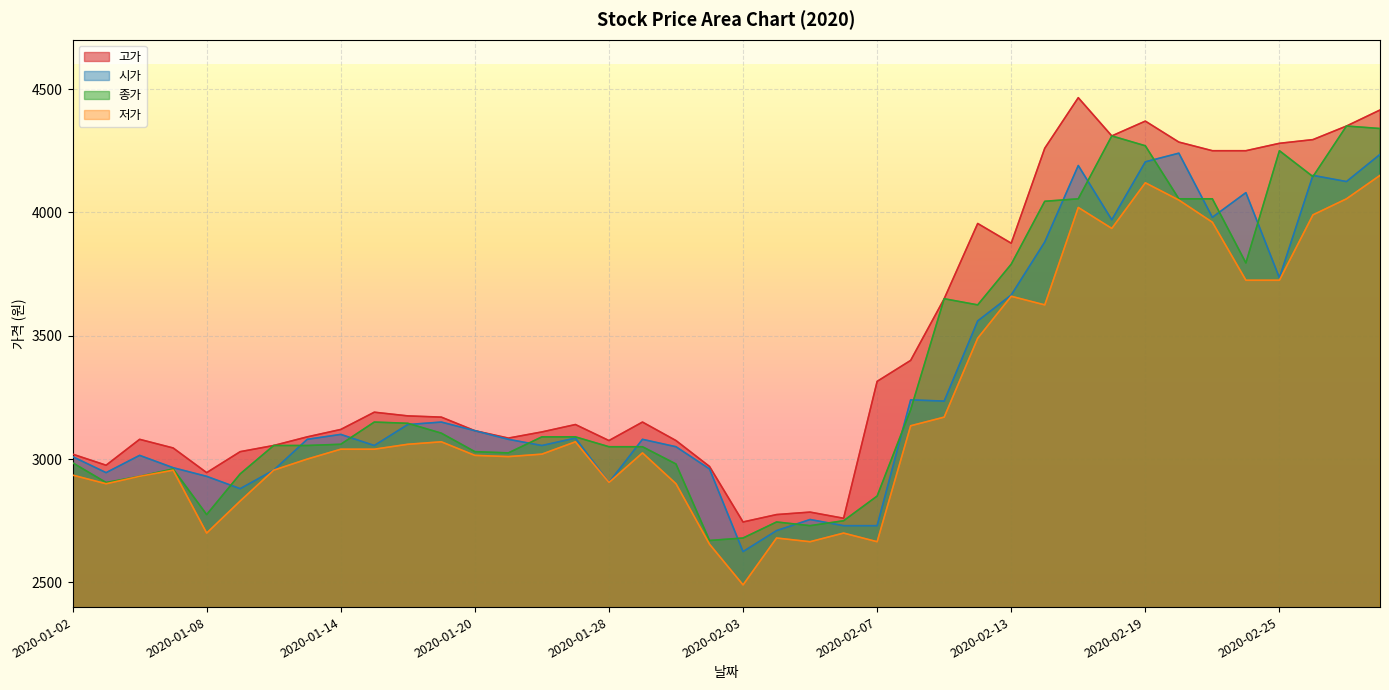

Reading left to right, transcribe all the data shown in this chart.

고가: 2020-01-02=3020	2020-01-03=2975	2020-01-06=3080	2020-01-07=3045	2020-01-08=2945	2020-01-09=3030	2020-01-10=3055	2020-01-13=3090	2020-01-14=3120	2020-01-15=3190	2020-01-16=3175	2020-01-17=3170	2020-01-20=3115	2020-01-21=3085	2020-01-22=3110	2020-01-23=3140	2020-01-28=3075	2020-01-29=3150	2020-01-30=3075	2020-01-31=2970	2020-02-03=2745	2020-02-04=2775	2020-02-05=2785	2020-02-06=2760	2020-02-07=3315	2020-02-10=3400	2020-02-11=3650	2020-02-12=3955	2020-02-13=3875	2020-02-14=4260	2020-02-17=4465	2020-02-18=4310	2020-02-19=4370	2020-02-20=4285	2020-02-21=4250	2020-02-24=4250	2020-02-25=4280	2020-02-26=4295	2020-02-27=4350	2020-02-28=4415
시가: 2020-01-02=3010	2020-01-03=2945	2020-01-06=3015	2020-01-07=2965	2020-01-08=2930	2020-01-09=2880	2020-01-10=2955	2020-01-13=3080	2020-01-14=3100	2020-01-15=3055	2020-01-16=3140	2020-01-17=3150	2020-01-20=3115	2020-01-21=3080	2020-01-22=3055	2020-01-23=3085	2020-01-28=2905	2020-01-29=3080	2020-01-30=3050	2020-01-31=2960	2020-02-03=2625	2020-02-04=2710	2020-02-05=2755	2020-02-06=2730	2020-02-07=2730	2020-02-10=3240	2020-02-11=3235	2020-02-12=3560	2020-02-13=3665	2020-02-14=3880	2020-02-17=4190	2020-02-18=3970	2020-02-19=4205	2020-02-20=4240	2020-02-21=3980	2020-02-24=4080	2020-02-25=3735	2020-02-26=4150	2020-02-27=4125	2020-02-28=4235
종가: 2020-01-02=2985	2020-01-03=2905	2020-01-06=2930	2020-01-07=2960	2020-01-08=2775	2020-01-09=2940	2020-01-10=3055	2020-01-13=3055	2020-01-14=3060	2020-01-15=3150	2020-01-16=3145	2020-01-17=3105	2020-01-20=3030	2020-01-21=3025	2020-01-22=3090	2020-01-23=3090	2020-01-28=3050	2020-01-29=3050	2020-01-30=2980	2020-01-31=2670	2020-02-03=2680	2020-02-04=2745	2020-02-05=2730	2020-02-06=2750	2020-02-07=2850	2020-02-10=3200	2020-02-11=3650	2020-02-12=3625	2020-02-13=3790	2020-02-14=4045	2020-02-17=4055	2020-02-18=4310	2020-02-19=4270	2020-02-20=4055	2020-02-21=4055	2020-02-24=3795	2020-02-25=4250	2020-02-26=4145	2020-02-27=4350	2020-02-28=4340
저가: 2020-01-02=2935	2020-01-03=2900	2020-01-06=2930	2020-01-07=2955	2020-01-08=2700	2020-01-09=2830	2020-01-10=2955	2020-01-13=3000	2020-01-14=3040	2020-01-15=3040	2020-01-16=3060	2020-01-17=3070	2020-01-20=3015	2020-01-21=3010	2020-01-22=3020	2020-01-23=3070	2020-01-28=2905	2020-01-29=3025	2020-01-30=2900	2020-01-31=2655	2020-02-03=2490	2020-02-04=2680	2020-02-05=2665	2020-02-06=2700	2020-02-07=2665	2020-02-10=3135	2020-02-11=3170	2020-02-12=3490	2020-02-13=3660	2020-02-14=3625	2020-02-17=4020	2020-02-18=3935	2020-02-19=4120	2020-02-20=4050	2020-02-21=3960	2020-02-24=3725	2020-02-25=3725	2020-02-26=3990	2020-02-27=4055	2020-02-28=4150